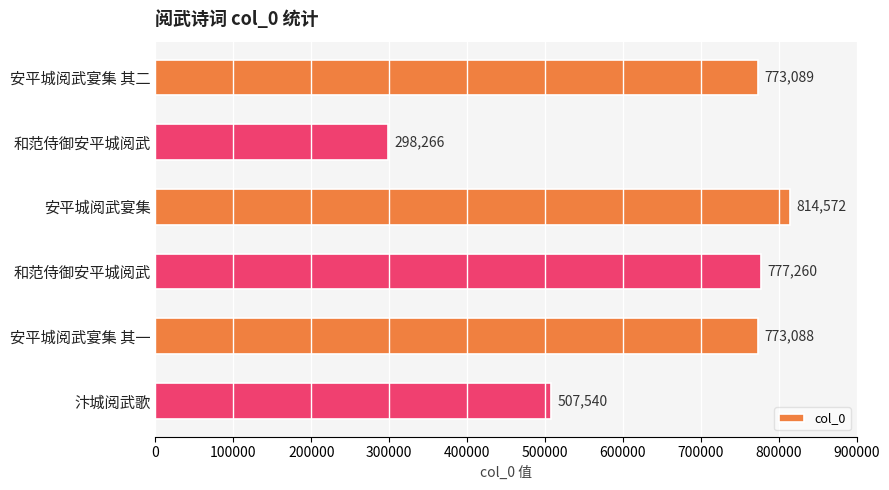

Does the chart contain any negative values?

No